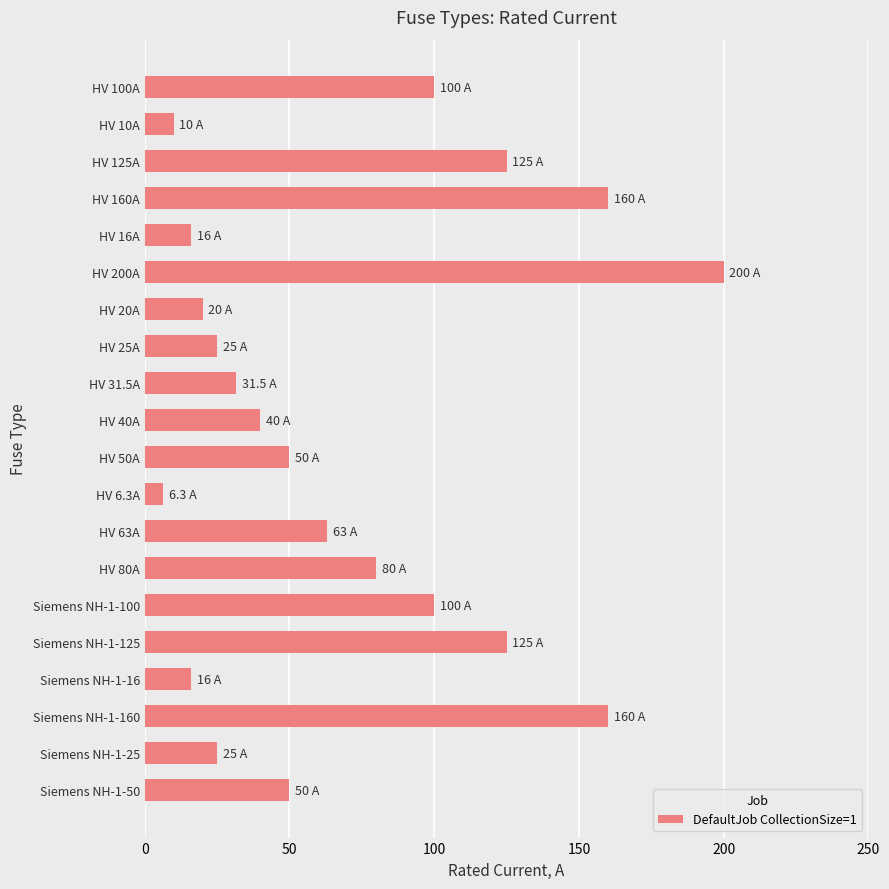

Does the chart contain any negative values?

No